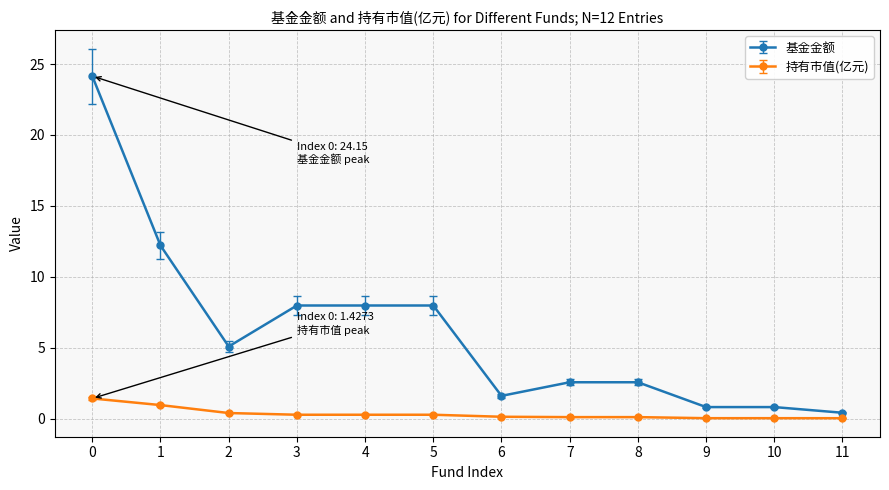

Which series has the largest range (max minus min)?

基金金额